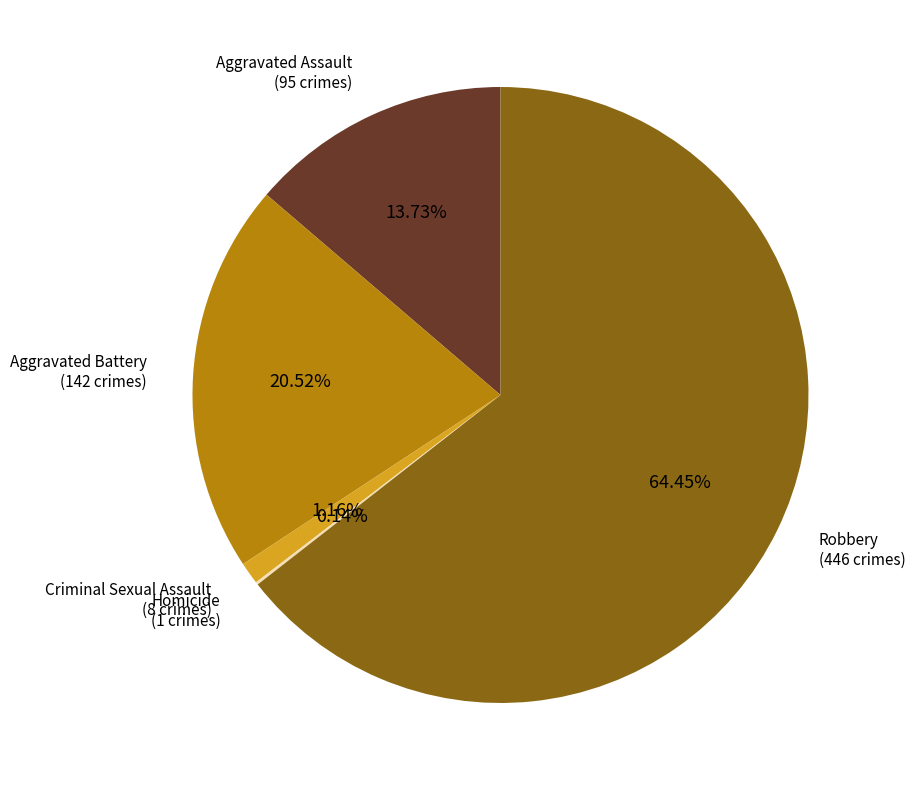

Is the sum of Aggravated Battery and Robbery greater than half?

Yes